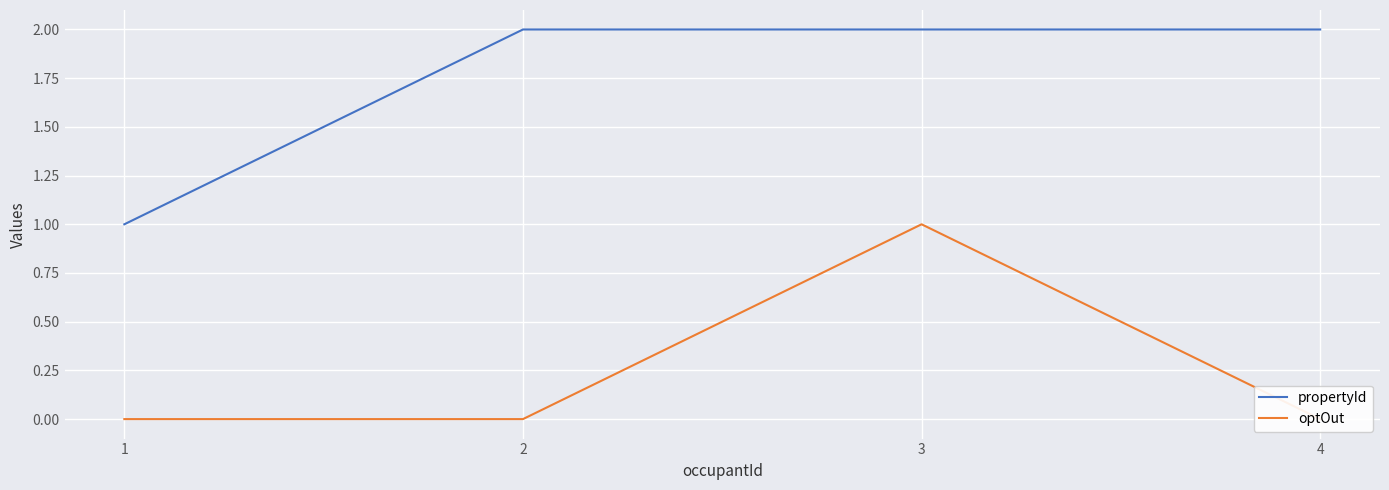

Where is propertyId nearest to the value 1?

1